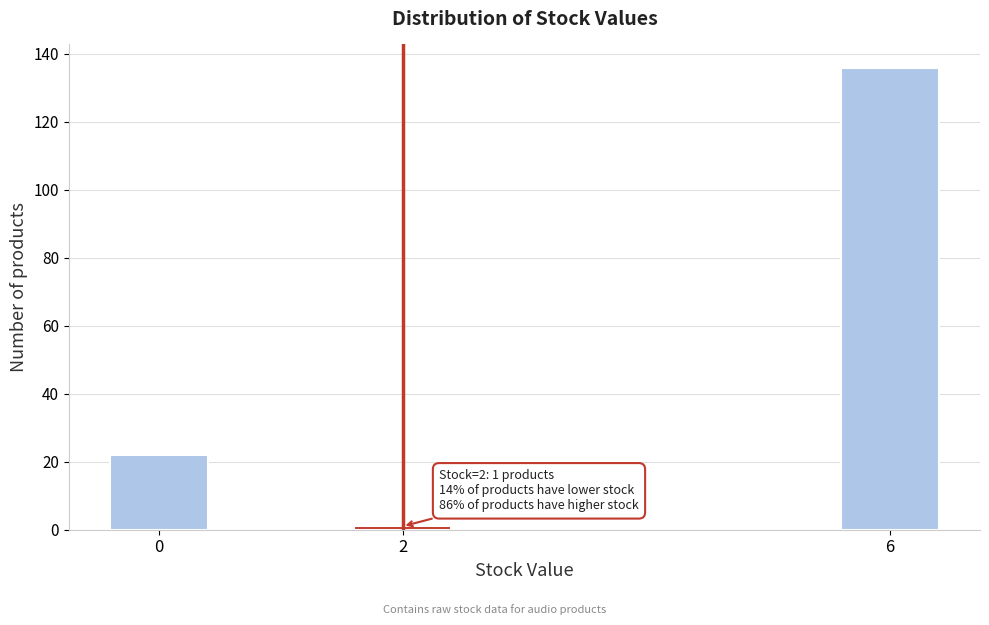

Reading right to left, extract all data points from this chart.

136	1	22